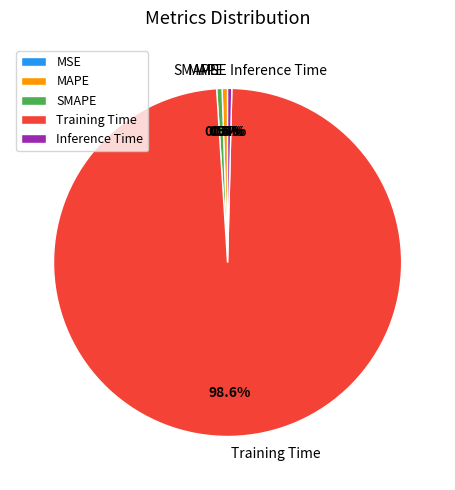

Which slice is the largest?

Training Time